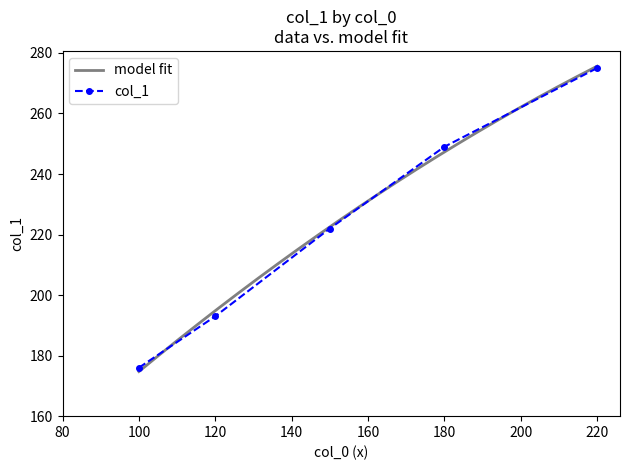

Where is the data nearest to the value 225?

150